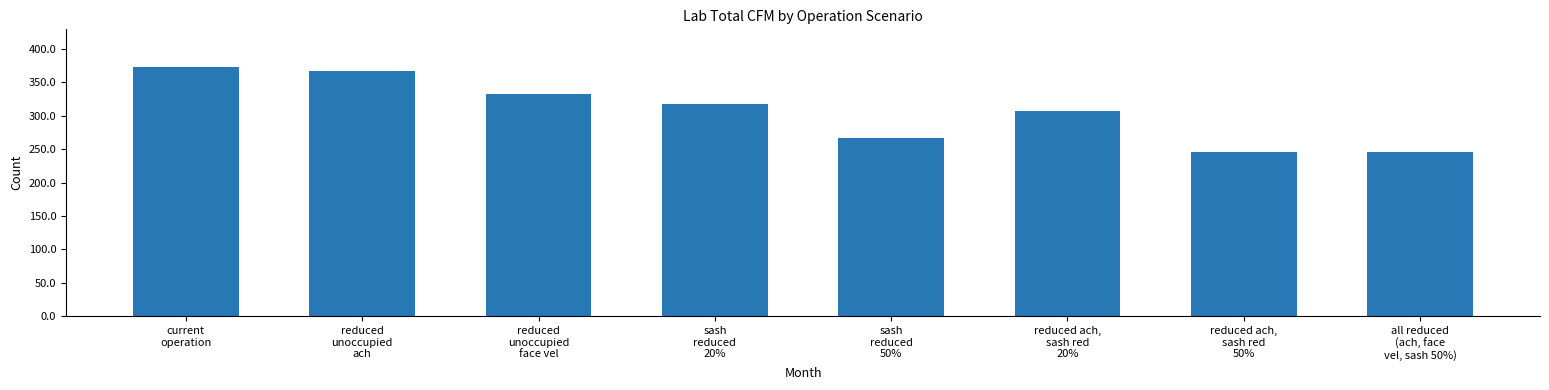

What is the value of the 7th bar from the left?

245.3